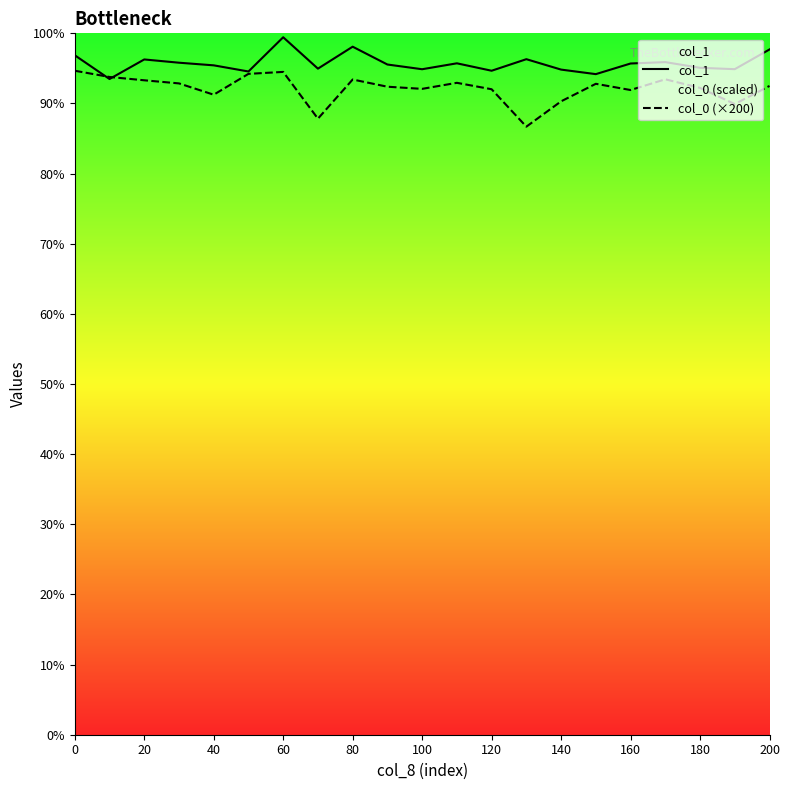

How many intersections are there between col_1 and col_0 (×200)?

2